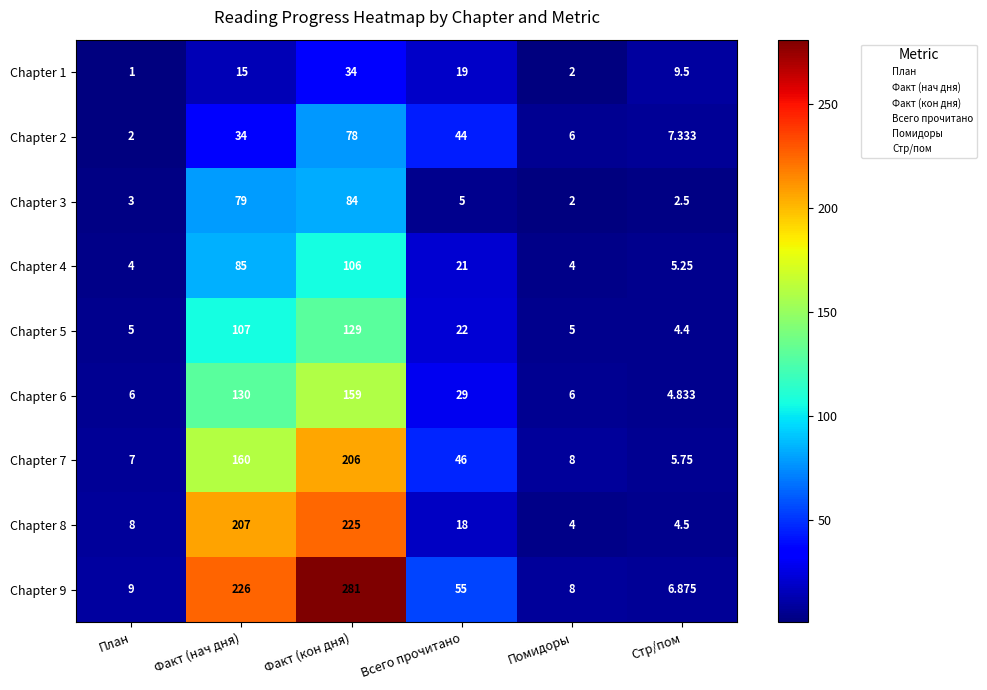

What is the spread (max minus min) of values at Факт (кон дня)?

247.0